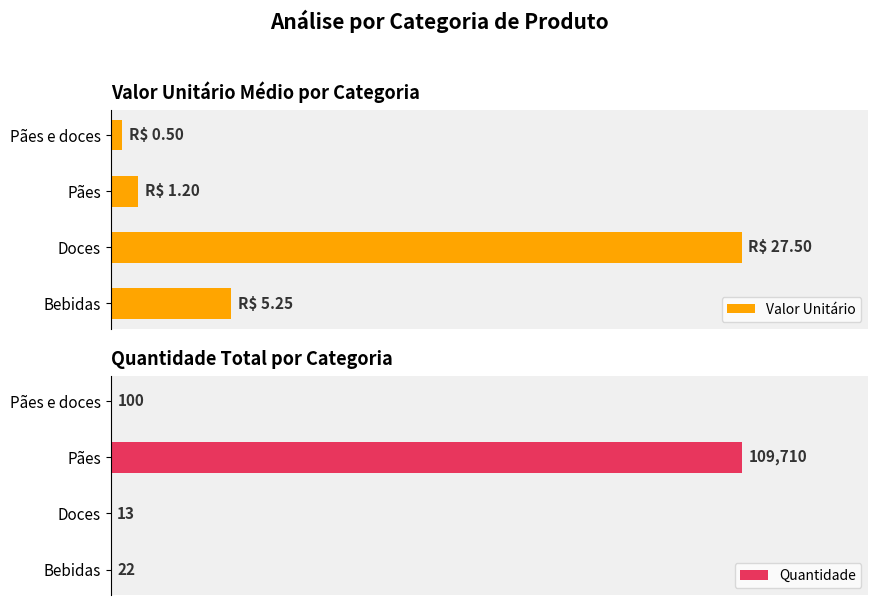

What is the difference between the maximum and second lowest values in the Valor Unitário series?

95.6